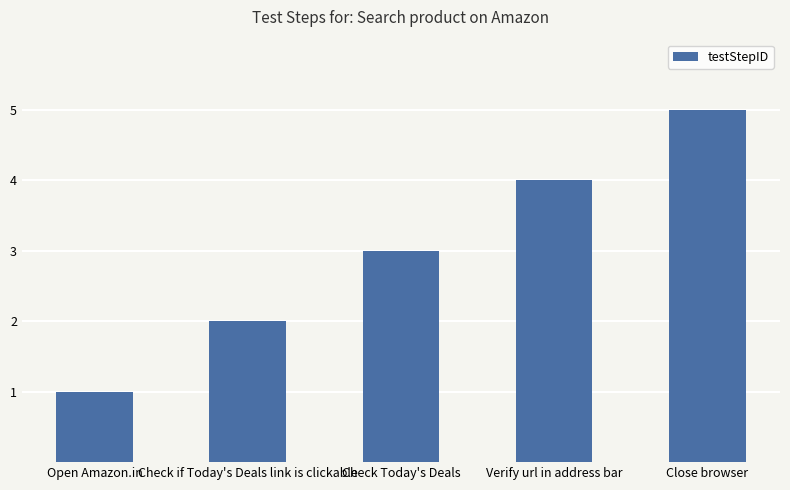

What position from the left is Check if Today's Deals link is clickable?

2